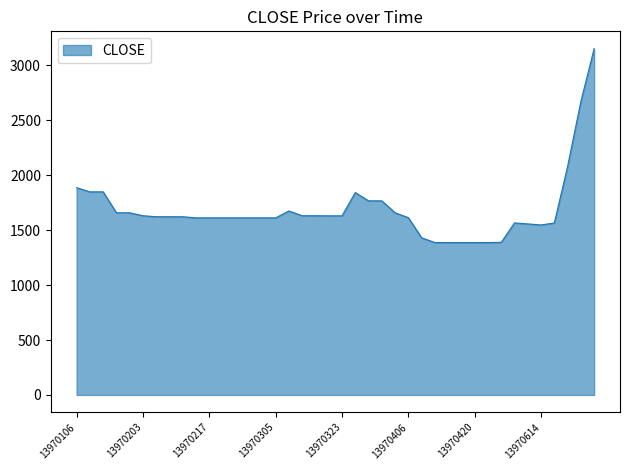

What is the greatest value displayed?

3152.0